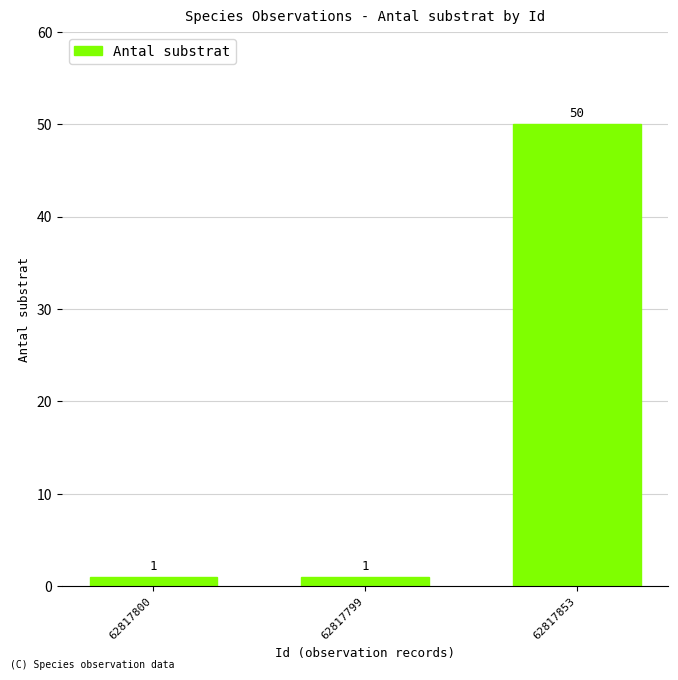

Count the number of data series in this chart.

1